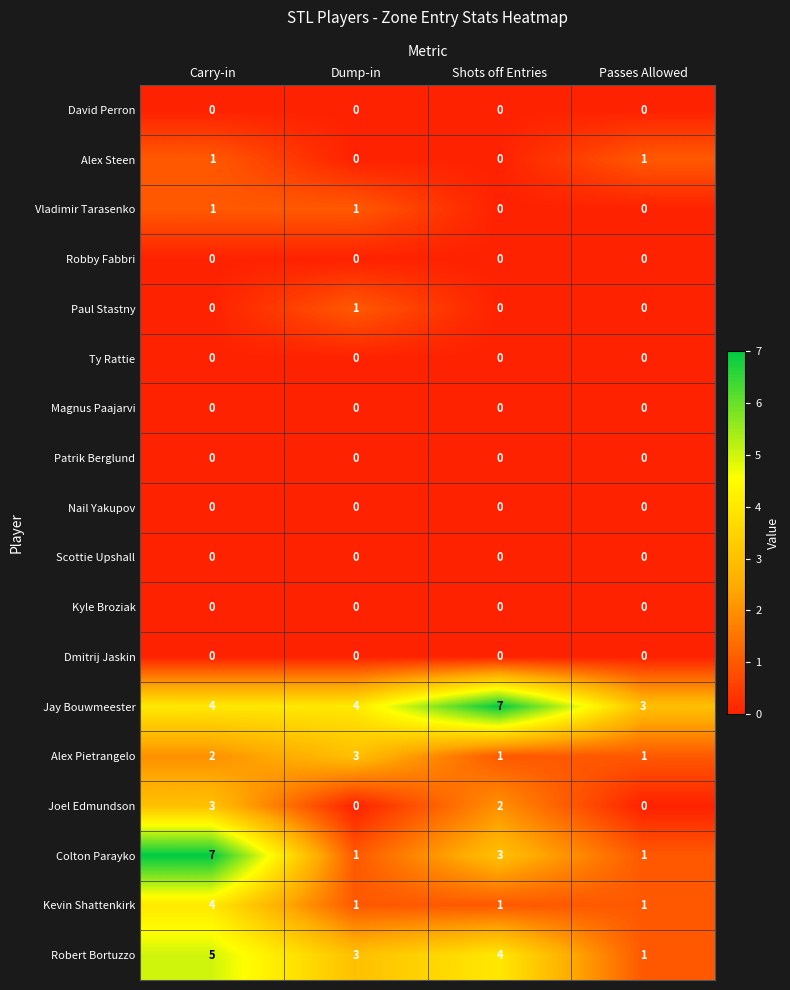

The value of Alex Pietrangelo at Dump-in is 3. True or false?

True